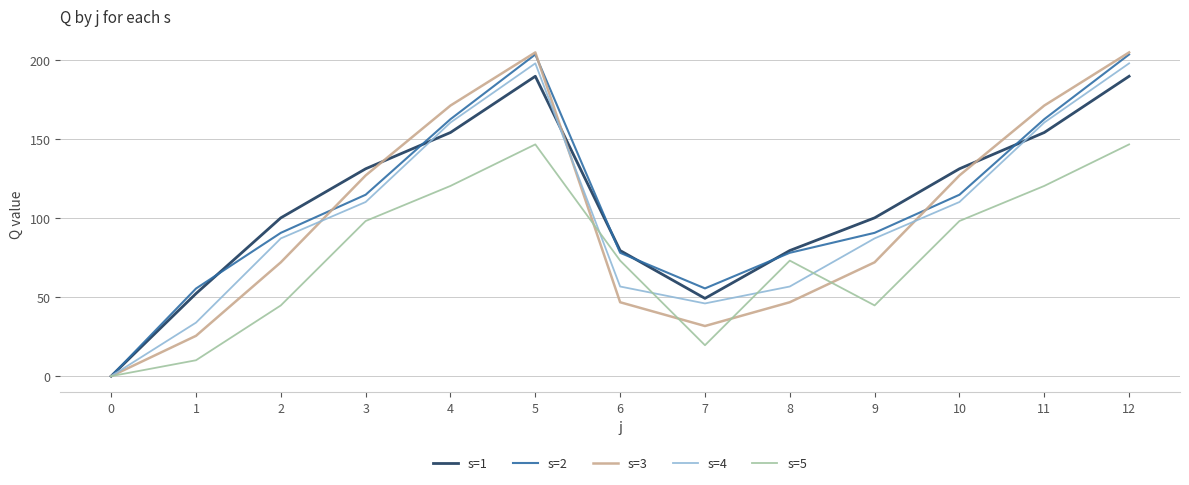

The s=1 series shows 233.1 at 10. True or false?

False